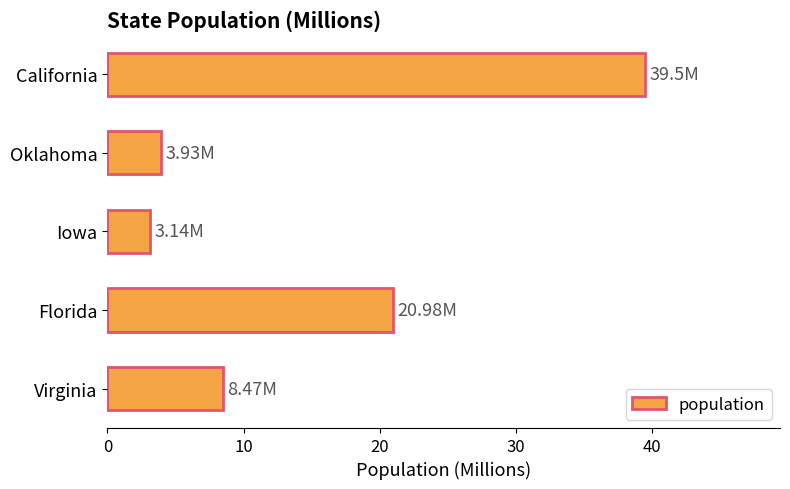

What is the label of the 2nd bar from the top?

Oklahoma